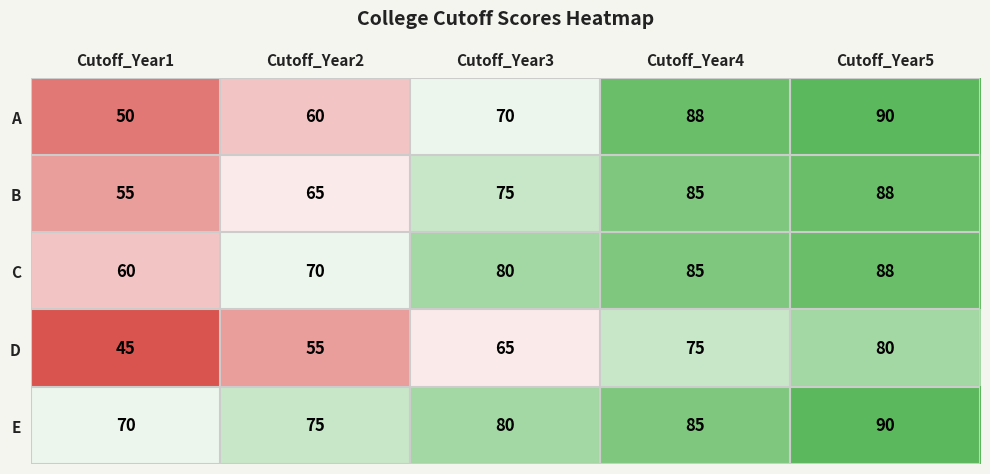

Which series changed the most between Cutoff_Year1 and Cutoff_Year5?

A